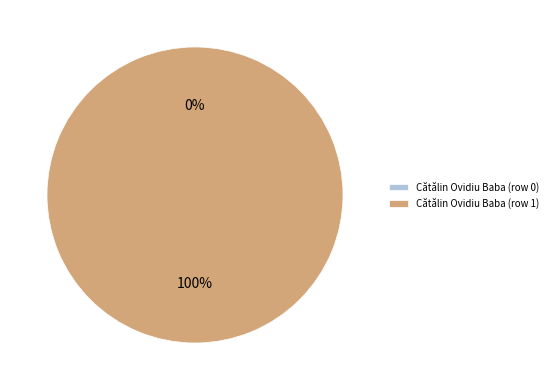

To the nearest percent, what is the combined percentage of Cătălin Ovidiu Baba (row 1) and Cătălin Ovidiu Baba (row 0)?

100%